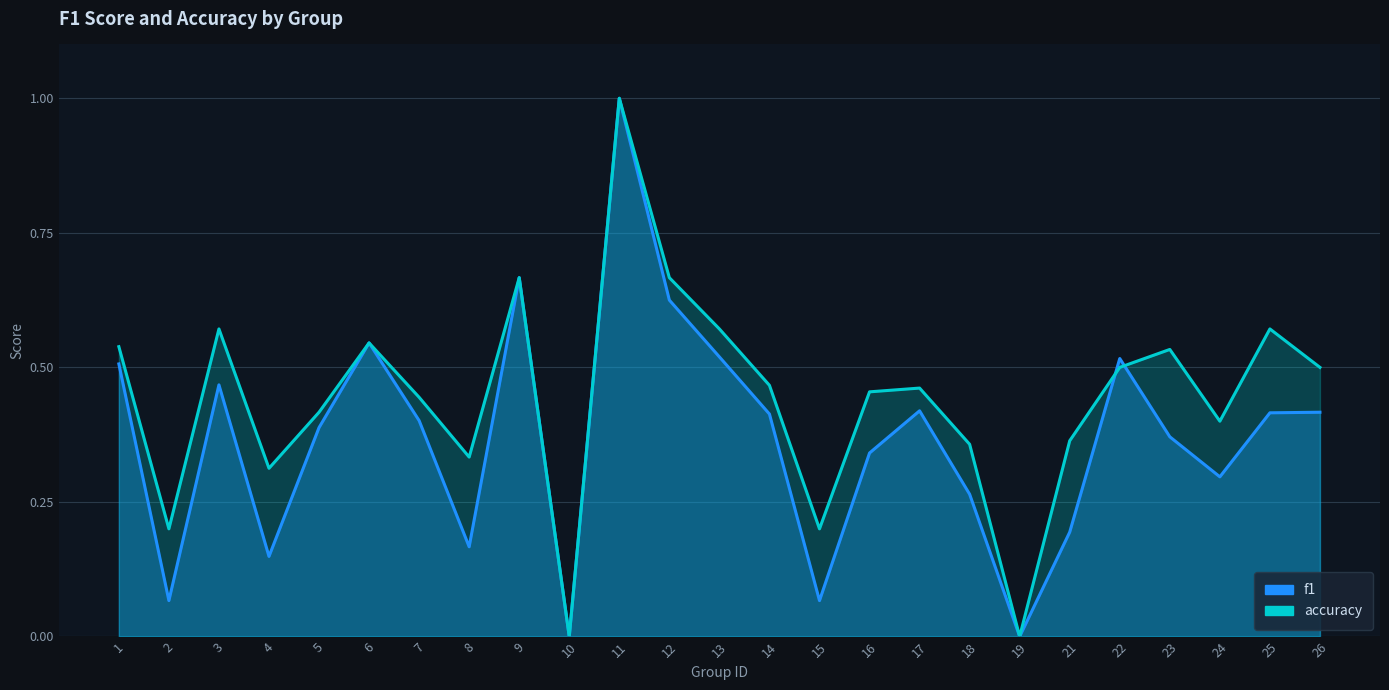

Is it true that f1 equals 0.6 at 3?

False